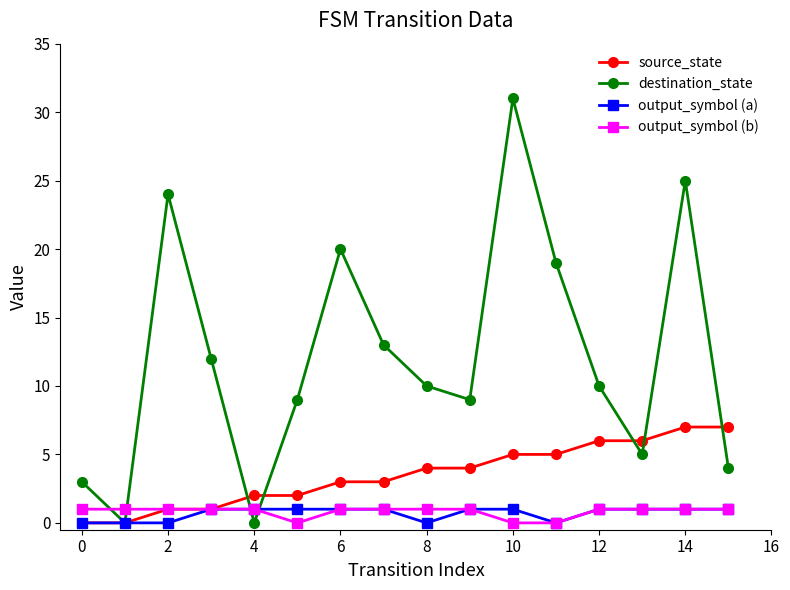

After their last crossing, which series has the higher values: destination_state or output_symbol (b)?

destination_state